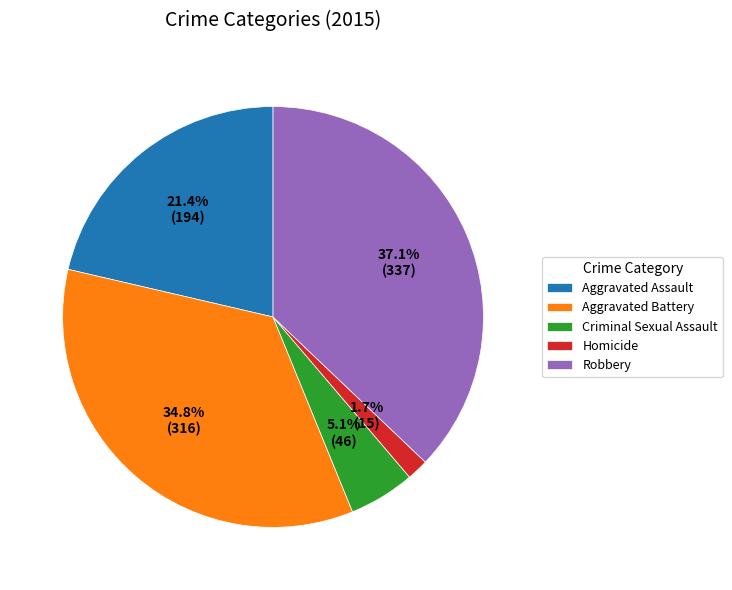

What is the ratio of the value at Homicide to the value at Criminal Sexual Assault?

0.3